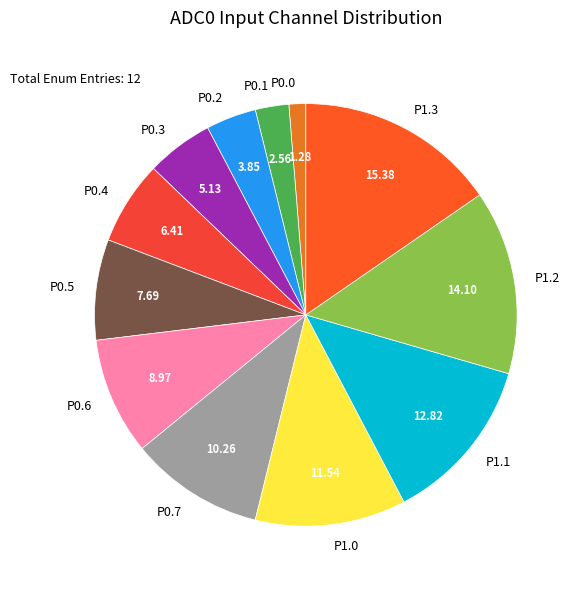

Rank the categories by value from highest to lowest.

P1.3, P1.2, P1.1, P1.0, P0.7, P0.6, P0.5, P0.4, P0.3, P0.2, P0.1, P0.0